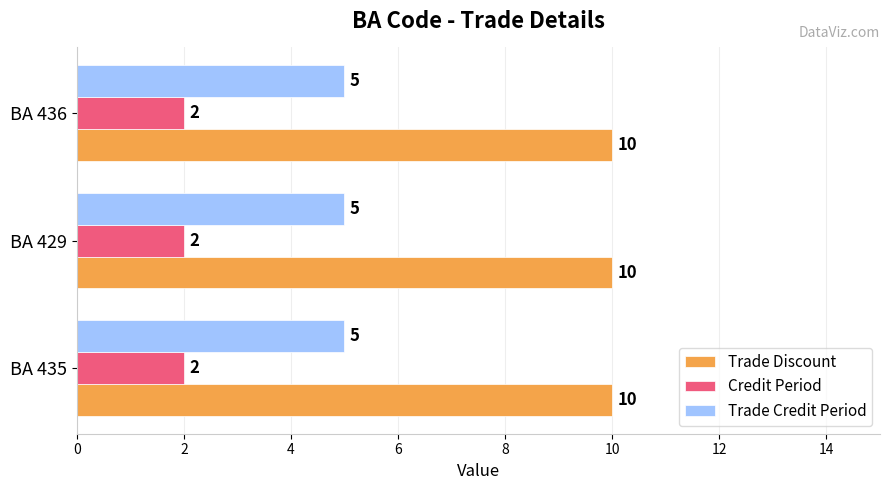

The value of Trade Discount at BA 435 is 10. True or false?

True